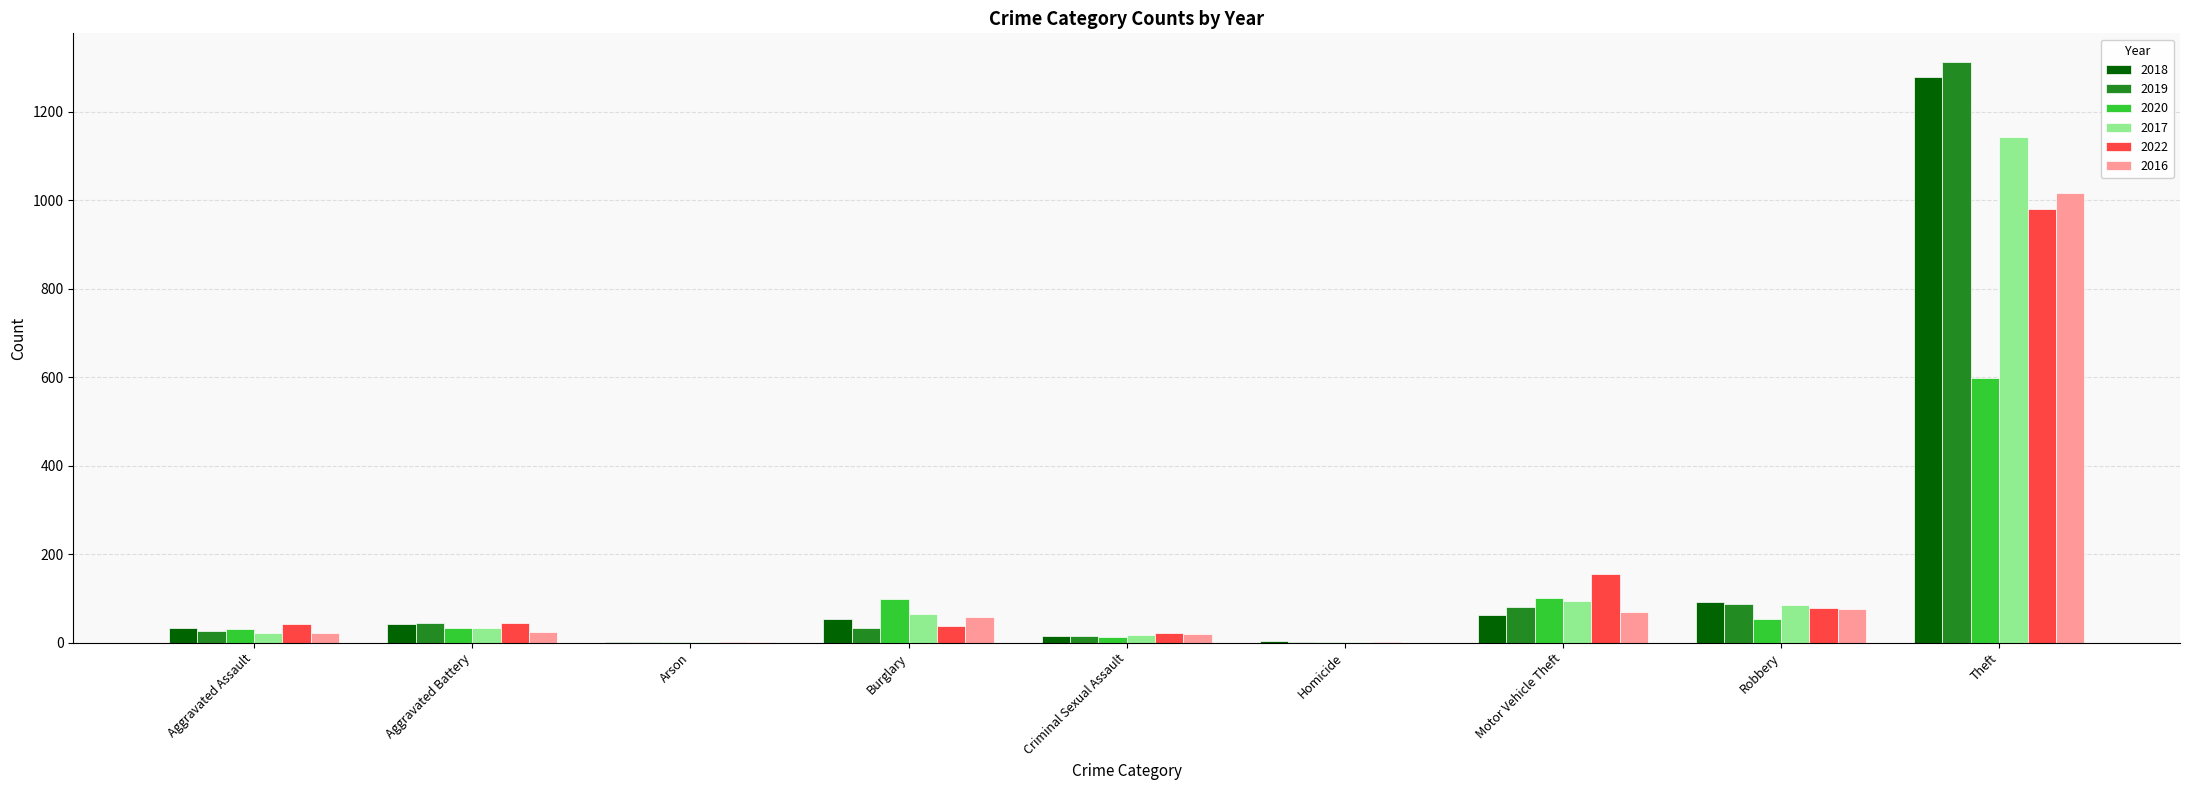

Is the value of 2018 at Aggravated Battery greater than the value of 2017 at Arson?

Yes